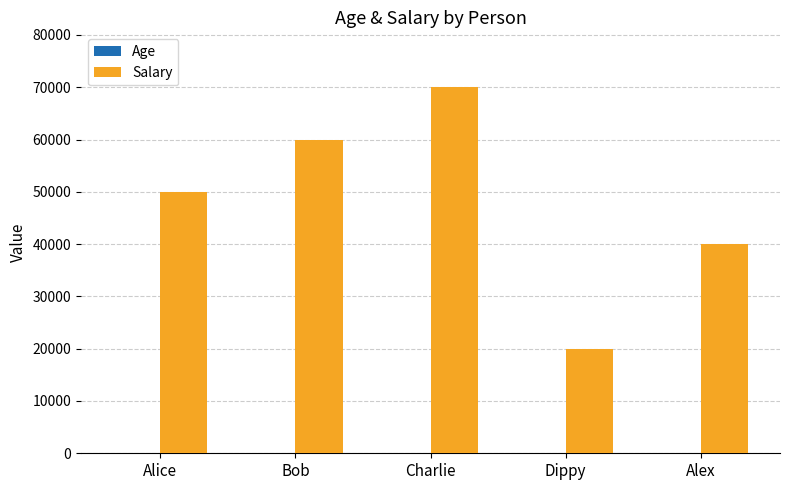

The Salary series shows 40000 at Alex. True or false?

True